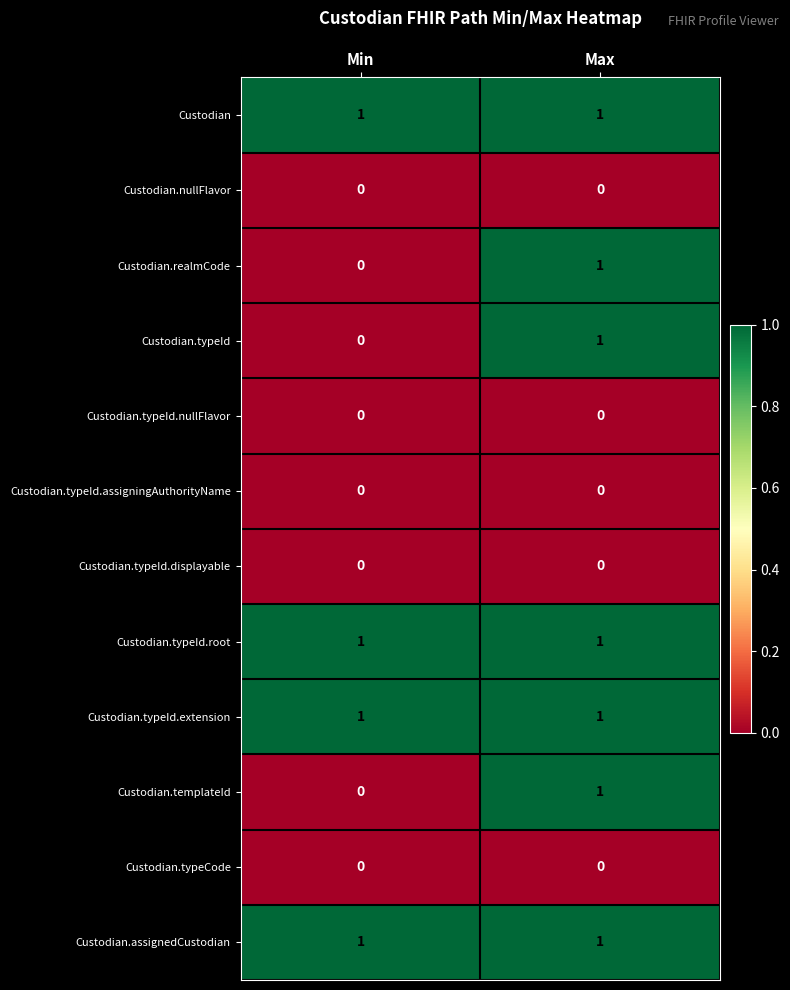

Reading right to left, transcribe all the data shown in this chart.

Custodian: 1	1
Custodian.nullFlavor: 0	0
Custodian.realmCode: 1	0
Custodian.typeId: 1	0
Custodian.typeId.nullFlavor: 0	0
Custodian.typeId.assigningAuthorityName: 0	0
Custodian.typeId.displayable: 0	0
Custodian.typeId.root: 1	1
Custodian.typeId.extension: 1	1
Custodian.templateId: 1	0
Custodian.typeCode: 0	0
Custodian.assignedCustodian: 1	1